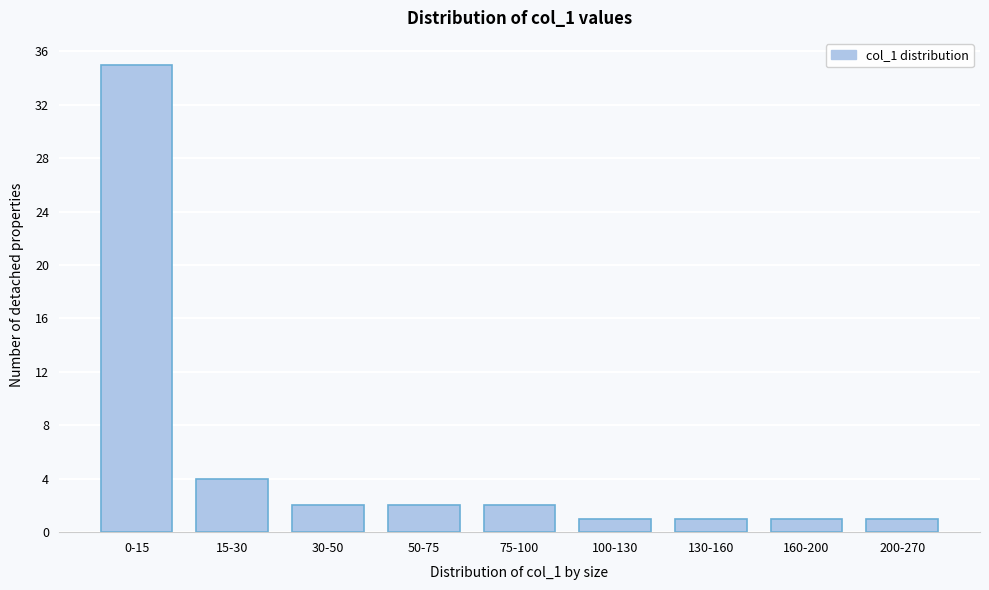

Reading left to right, what are all the values shown in this chart?

0-15=35	15-30=4	30-50=2	50-75=2	75-100=2	100-130=1	130-160=1	160-200=1	200-270=1